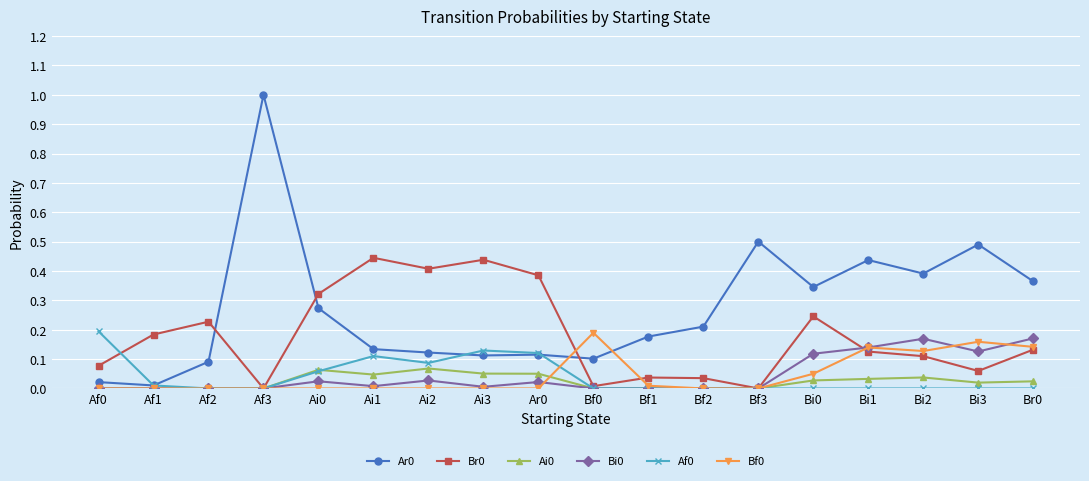

What is the label of the 4th point from the right?

Bi1